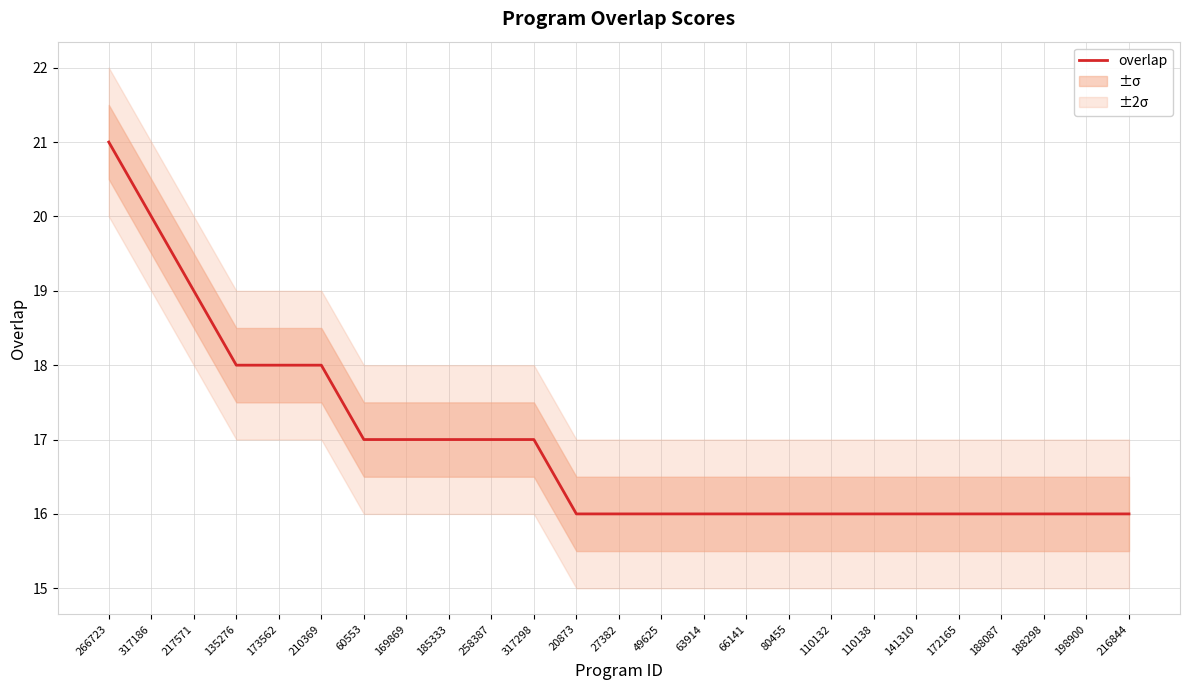

What is the greatest value displayed?

21